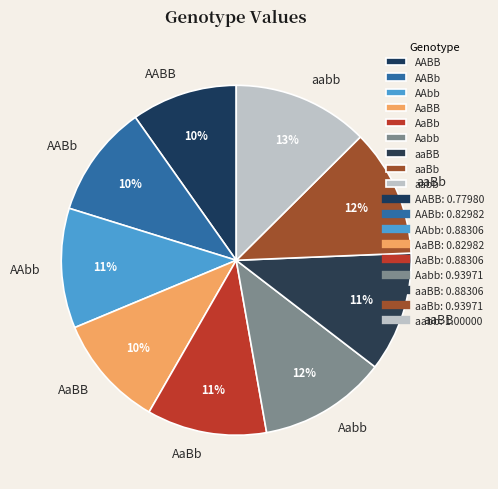

What is the largest slice in the pie chart?

aabb